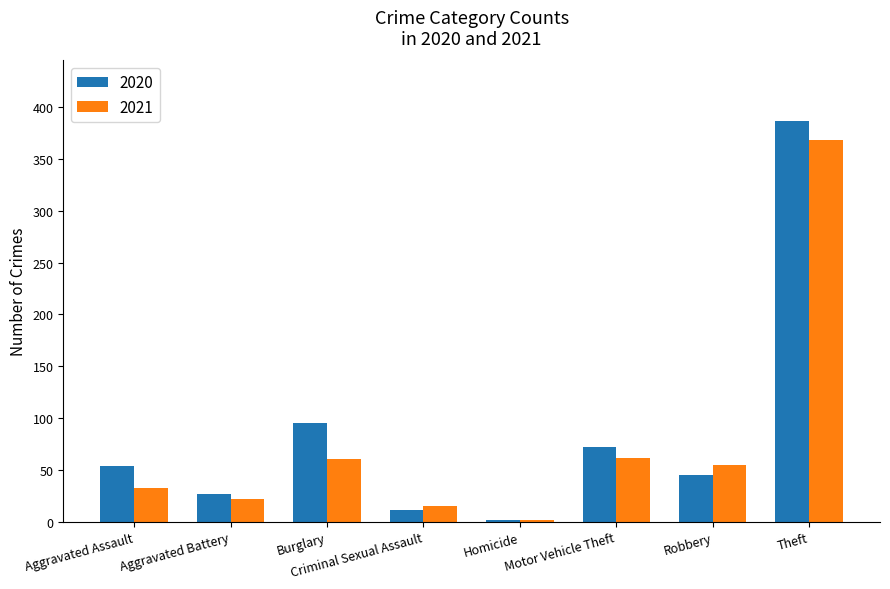

How many distinct data groups are displayed?

2